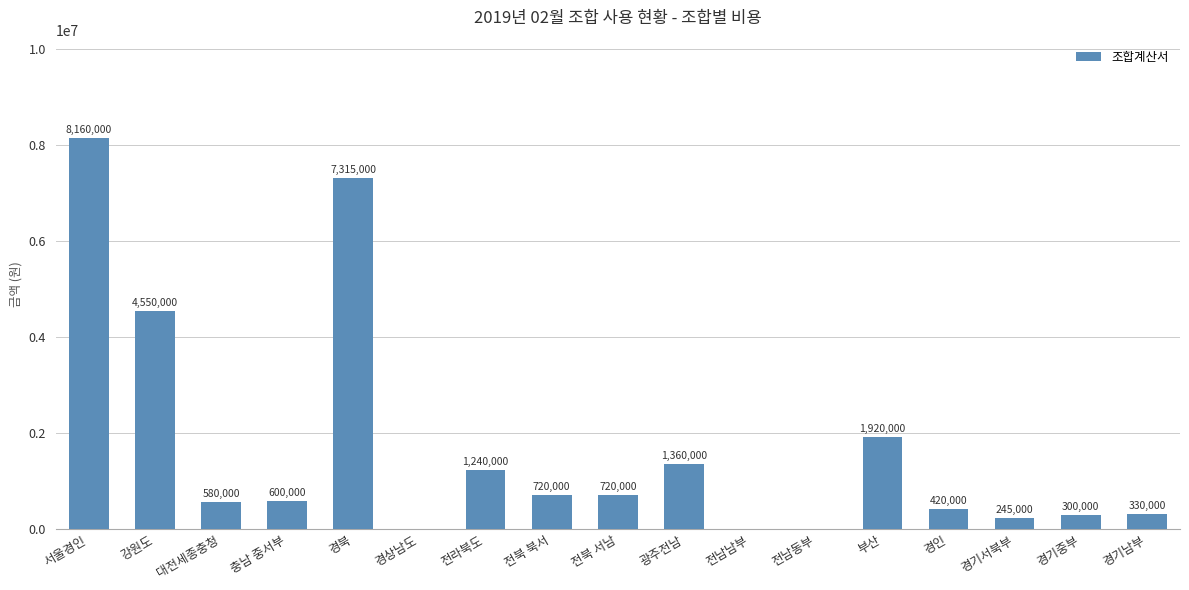

Between 전북 북서 and 강원도, which is larger?

강원도